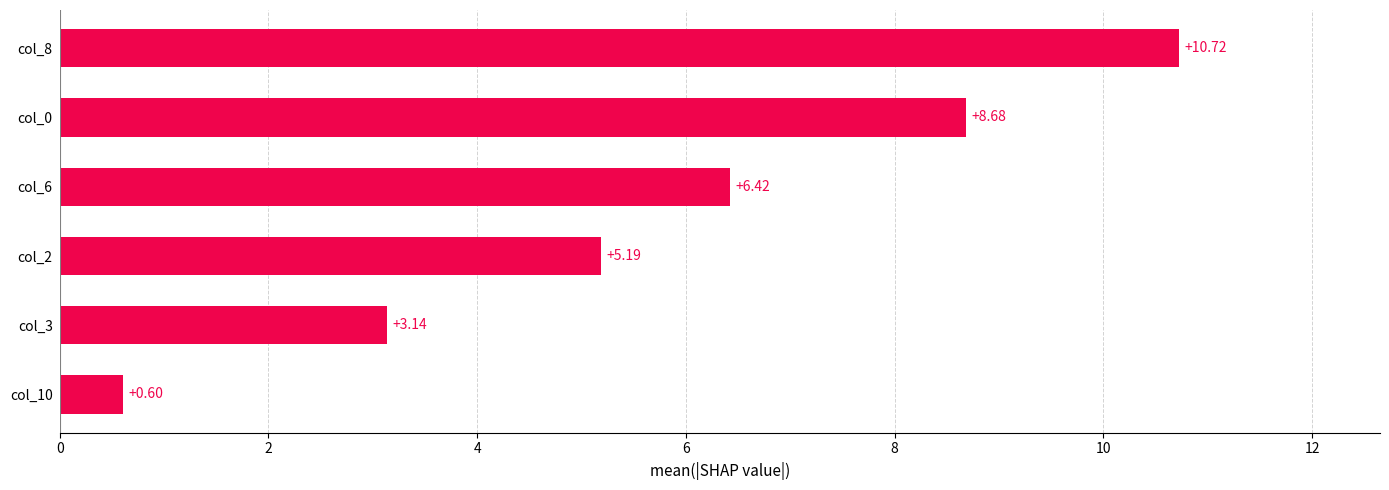

What is the minimum value shown in the chart?

0.6